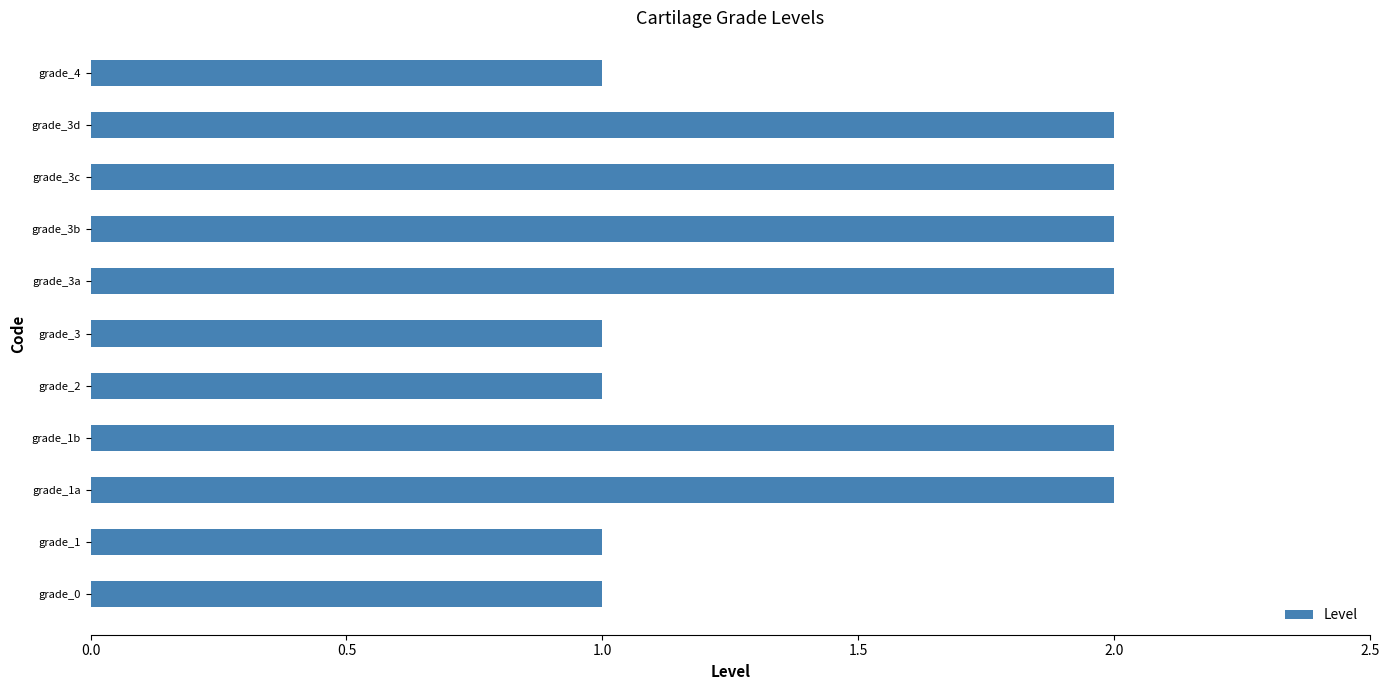

What is the maximum value shown in the chart?

2